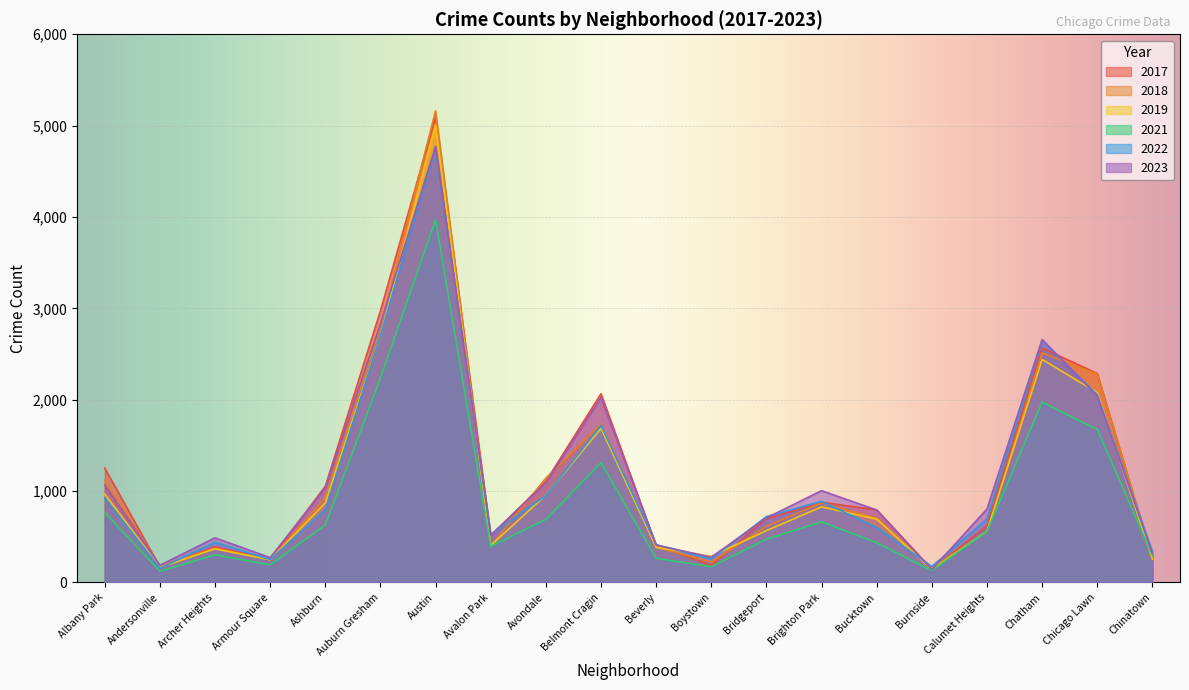

True or false: 2021 has a value of 1675 at Chicago Lawn.

True